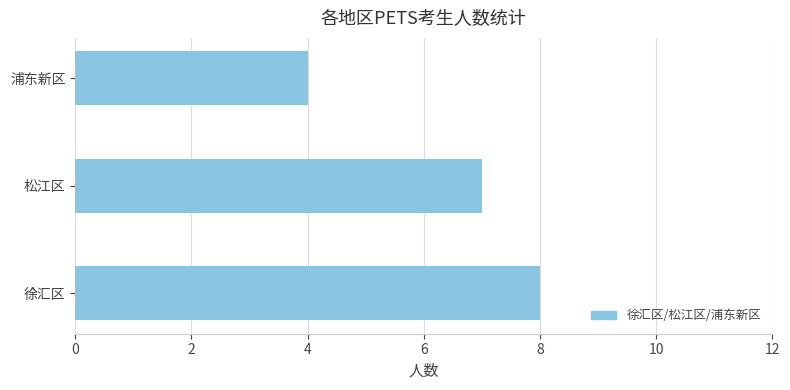

Between 徐汇区 and 浦东新区, which is larger?

徐汇区